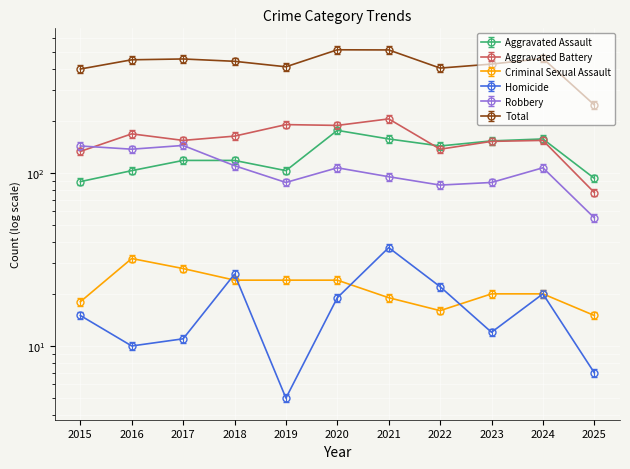

True or false: Aggravated Battery and Criminal Sexual Assault cross at least once.

False